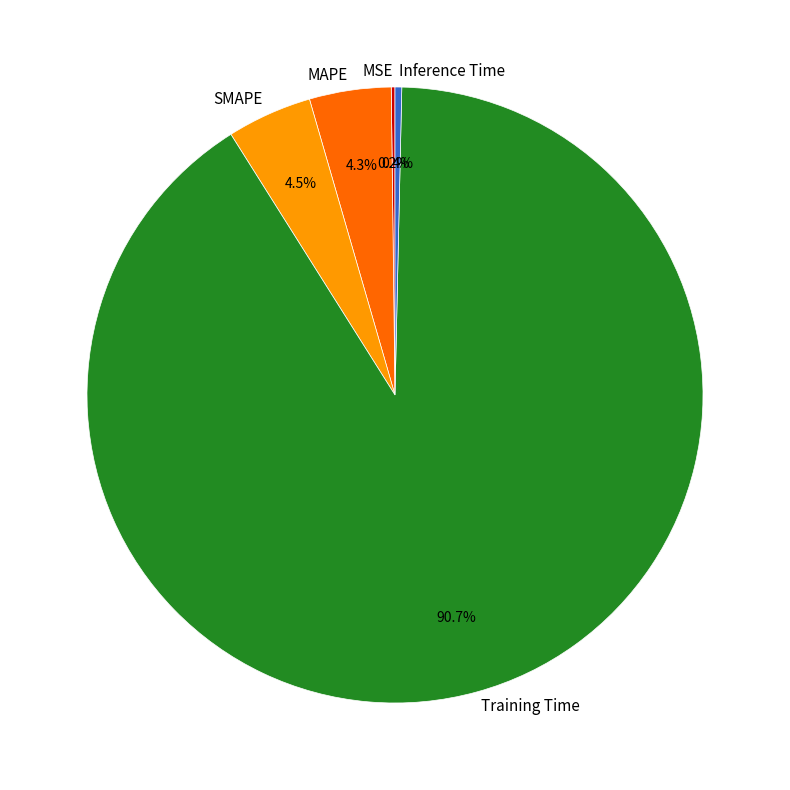

How much of the chart is everything except SMAPE?

95.5%